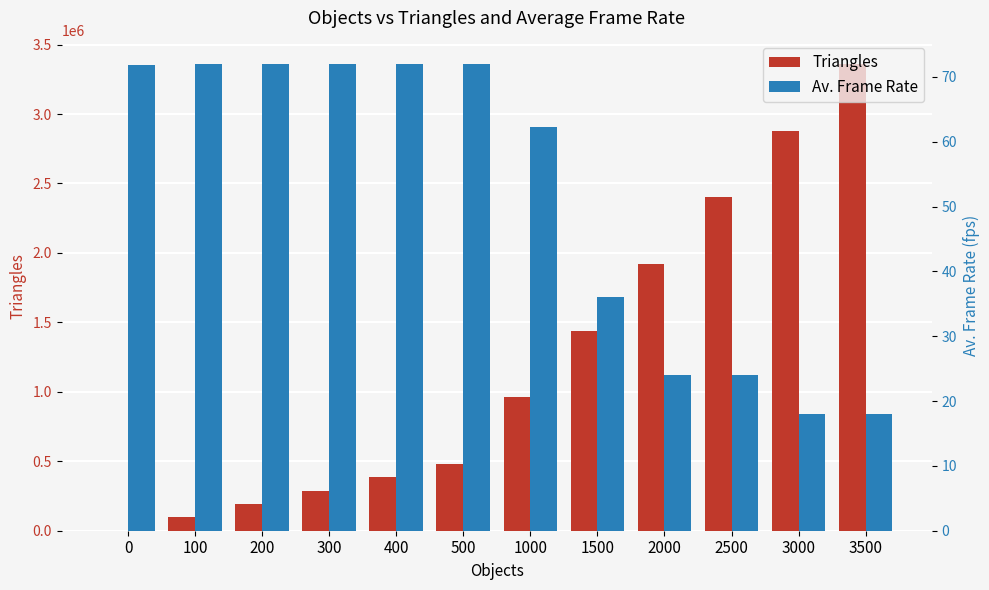

What is the total value across all series at 400?

384072.0